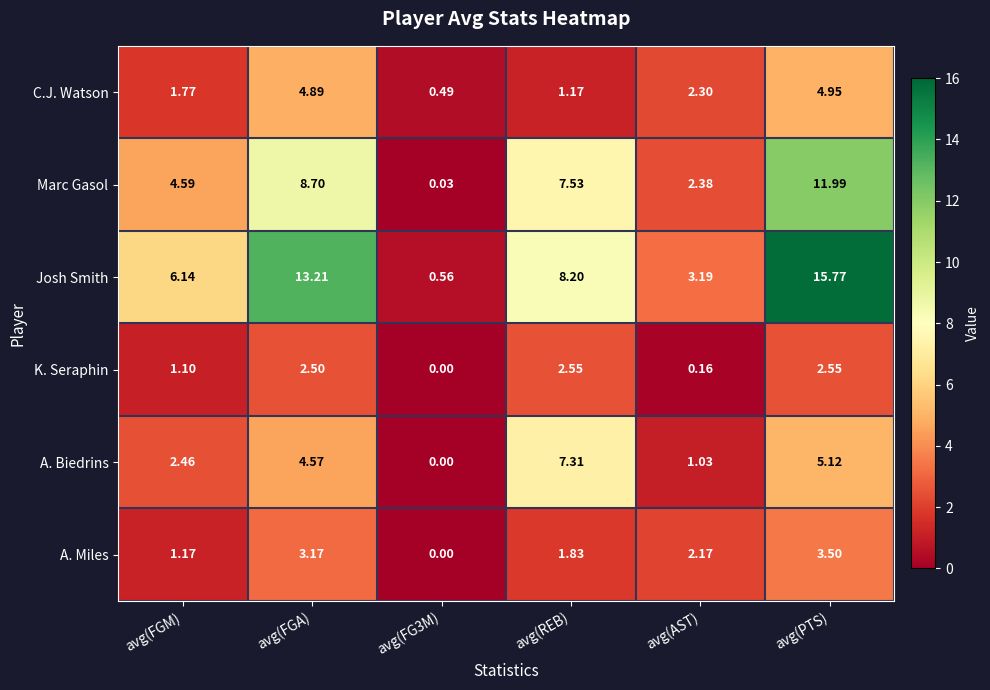

Where is K. Seraphin nearest to the value 1?

avg(FGM)